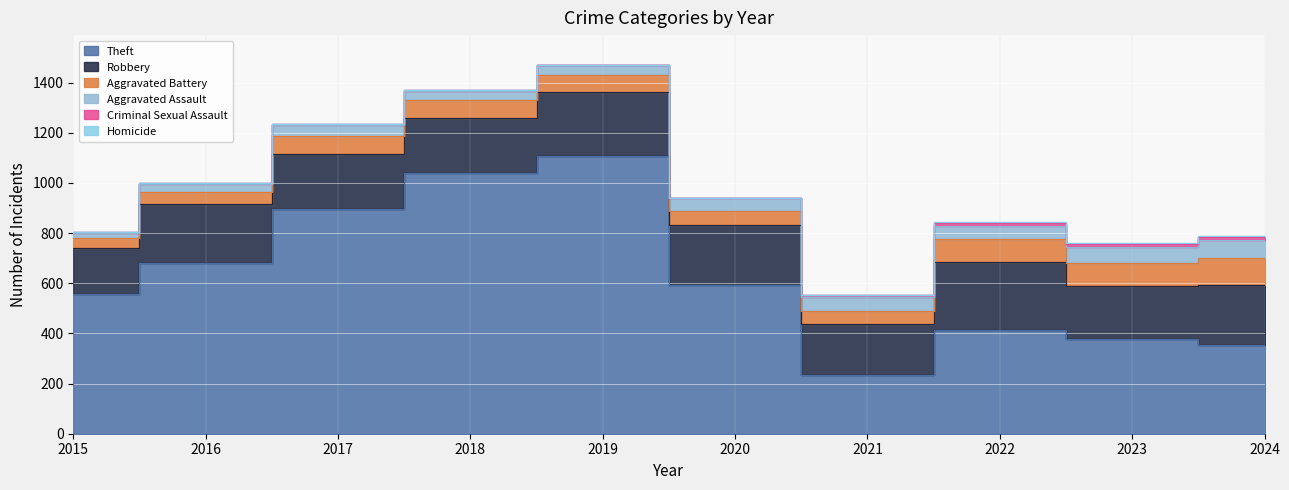

What is the total value across all series at 2021?

555